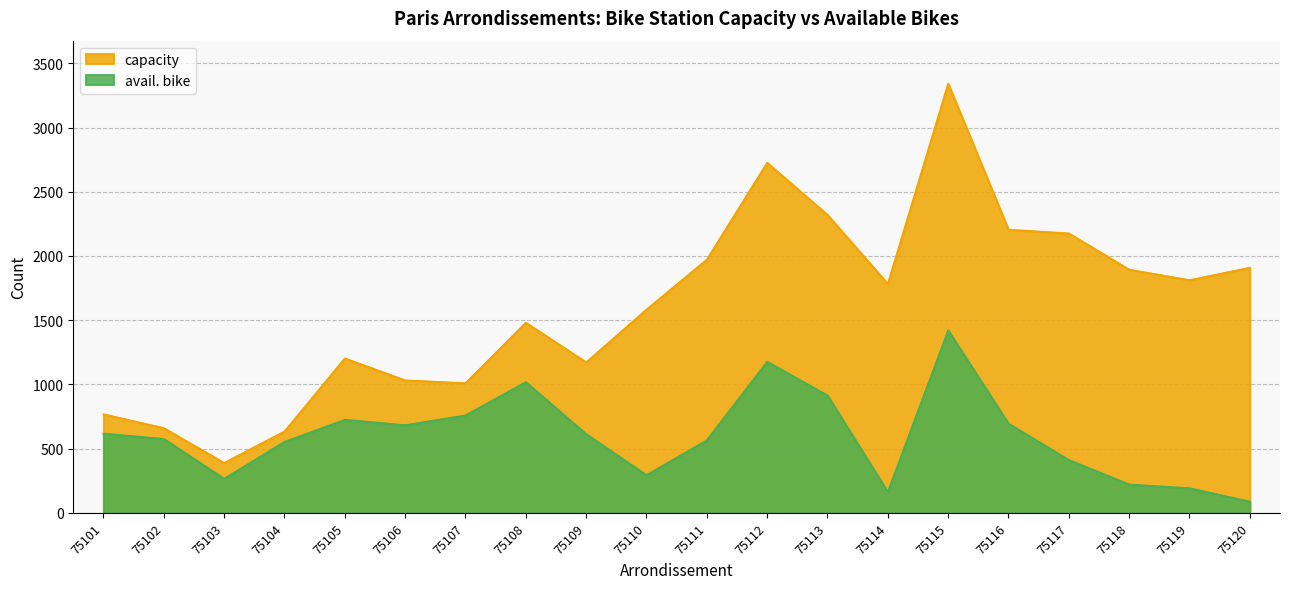

List the series in order of their peak value, highest first.

capacity, avail. bike